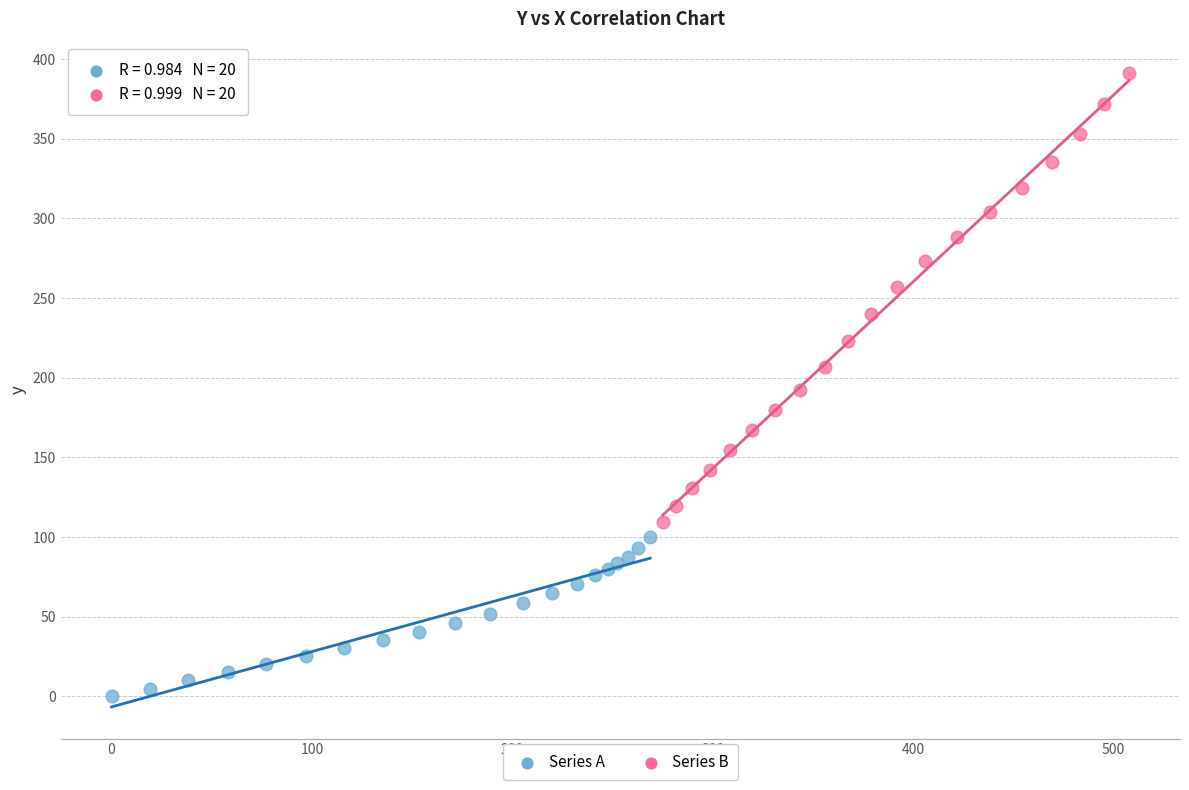

Which series reaches the maximum Y coordinate?

Series B